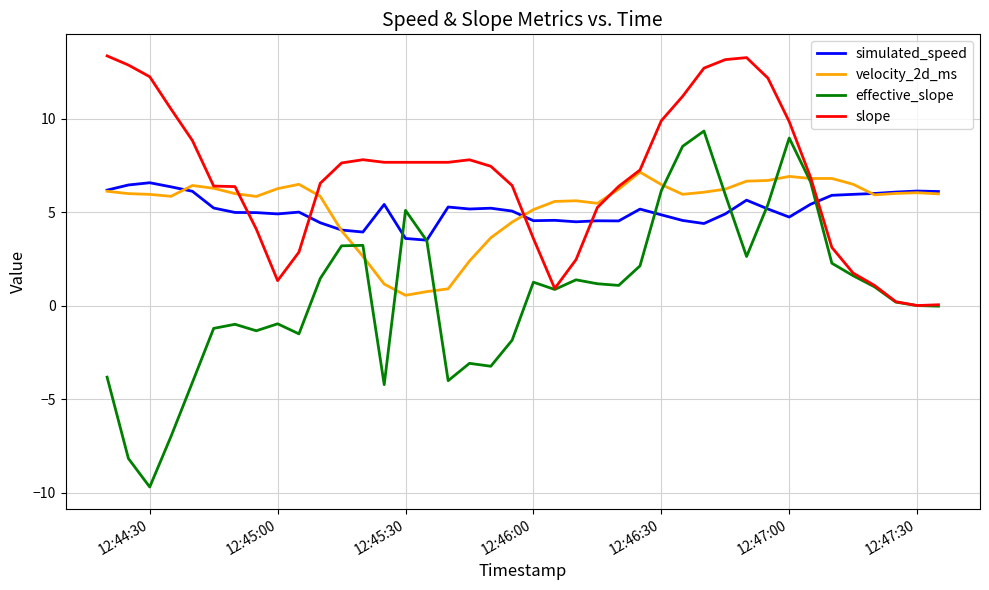

Which series has the largest total across all categories?

slope